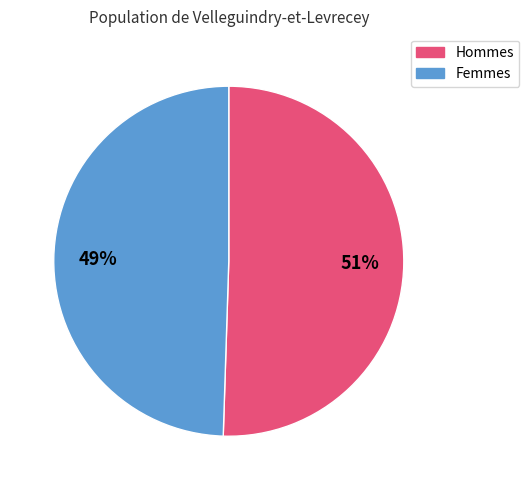

How many slices are in this pie chart?

2